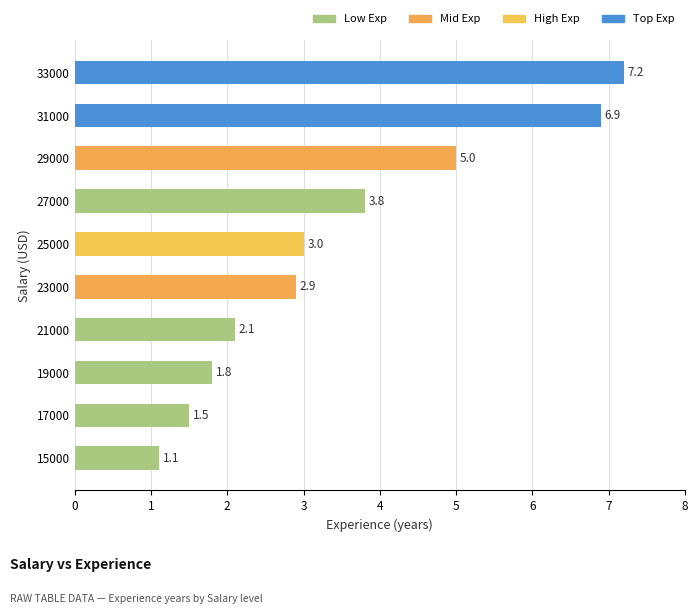

How many categories are shown in the chart?

10